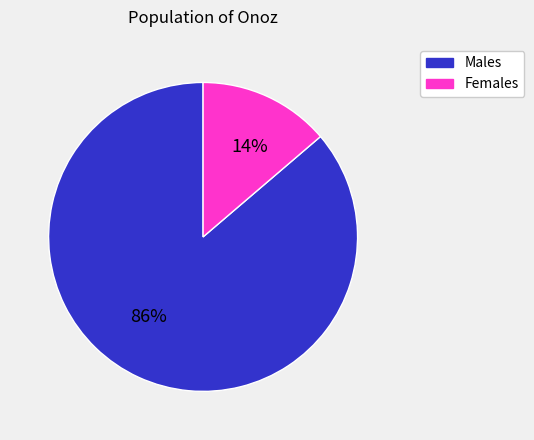

To the nearest percent, what is the average slice percentage?

50%